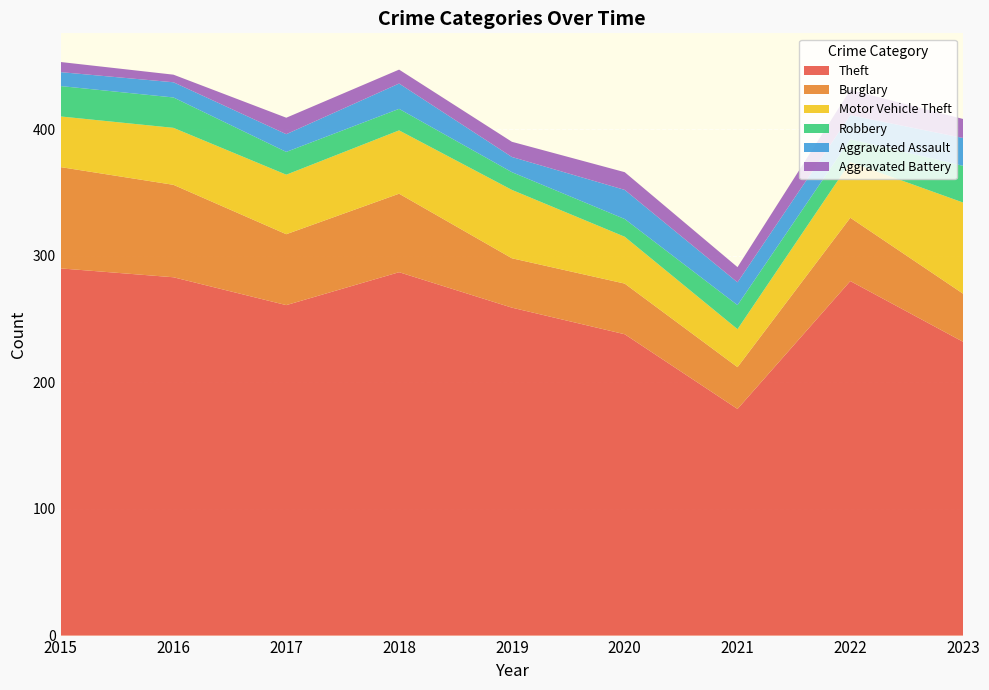

Reading right to left, transcribe all the data shown in this chart.

Theft: 2023=232	2022=280	2021=179	2020=238	2019=259	2018=287	2017=261	2016=283	2015=290
Burglary: 2023=38	2022=50	2021=33	2020=40	2019=39	2018=62	2017=56	2016=73	2015=80
Motor Vehicle Theft: 2023=72	2022=44	2021=30	2020=37	2019=54	2018=50	2017=47	2016=45	2015=40
Robbery: 2023=29	2022=18	2021=19	2020=14	2019=14	2018=17	2017=18	2016=24	2015=24
Aggravated Assault: 2023=22	2022=19	2021=18	2020=23	2019=12	2018=20	2017=14	2016=12	2015=11
Aggravated Battery: 2023=15	2022=20	2021=12	2020=14	2019=12	2018=11	2017=13	2016=6	2015=8